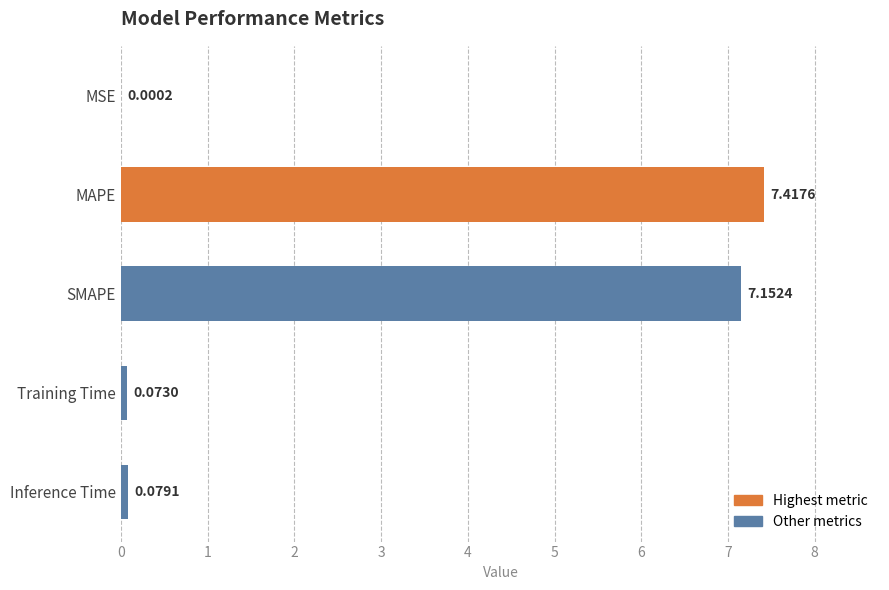

What is the maximum value shown in the chart?

7.4